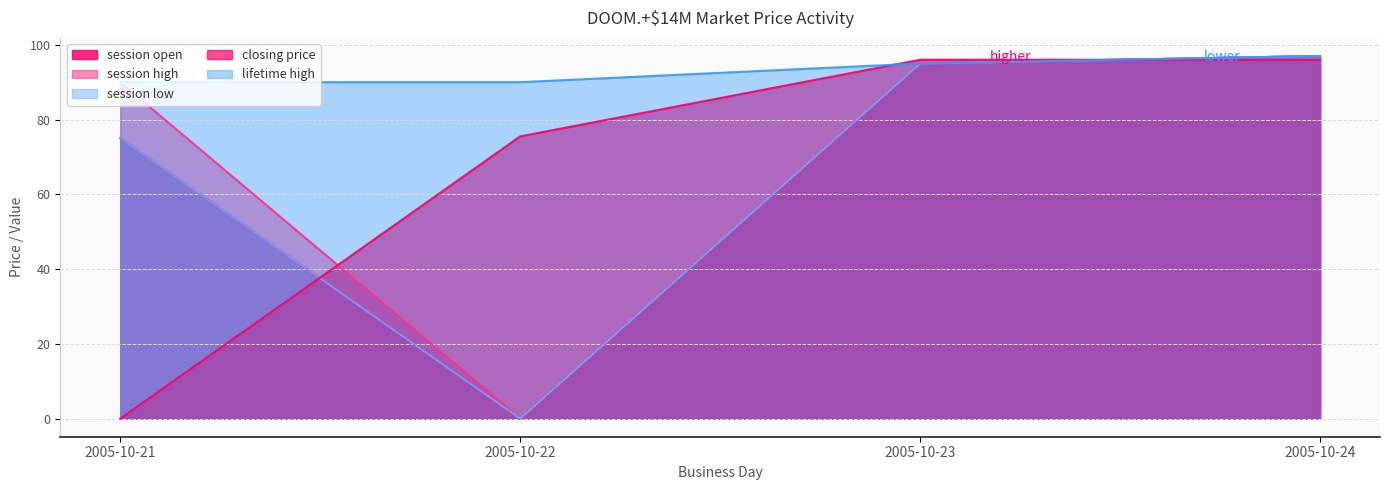

Where does the session open series first go above 95?

2005-10-24